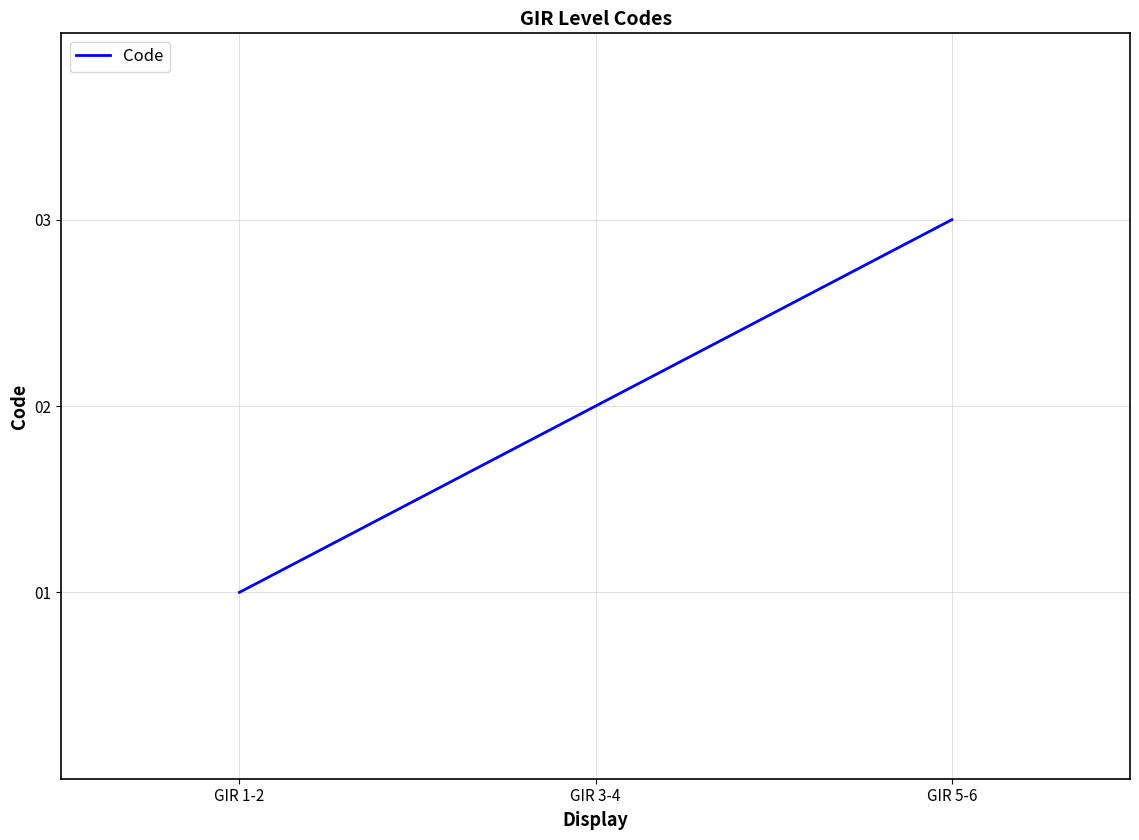

What is the difference between the maximum and minimum values?

2